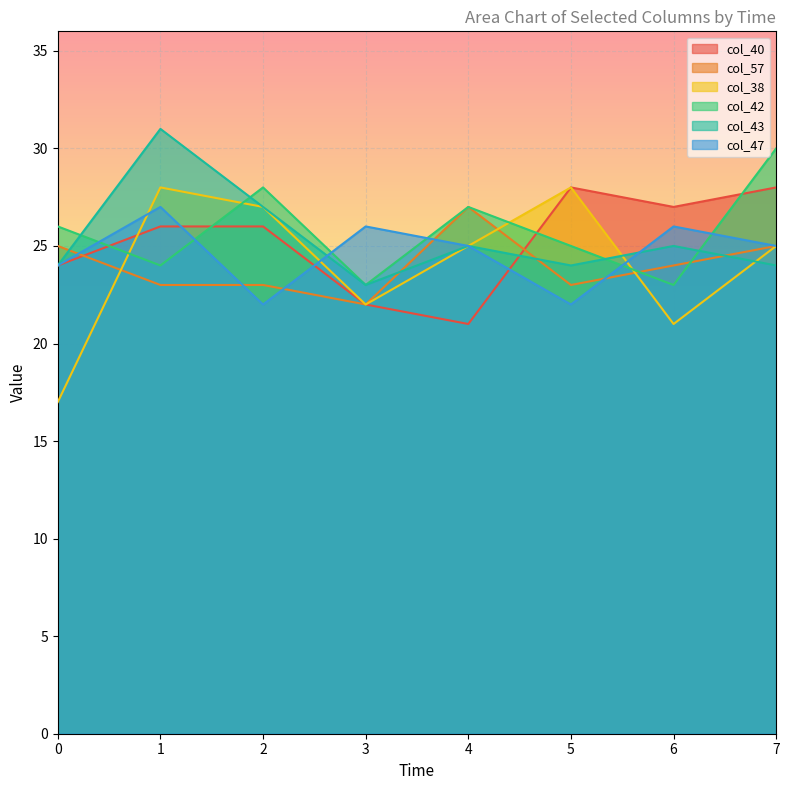

Reading left to right, transcribe all the data shown in this chart.

col_40: 0=24	1=26	2=26	3=22	4=21	5=28	6=27	7=28
col_57: 0=25	1=23	2=23	3=22	4=27	5=23	6=24	7=25
col_38: 0=17	1=28	2=27	3=22	4=25	5=28	6=21	7=25
col_42: 0=26	1=24	2=28	3=23	4=27	5=25	6=23	7=30
col_43: 0=24	1=31	2=27	3=23	4=25	5=24	6=25	7=24
col_47: 0=24	1=27	2=22	3=26	4=25	5=22	6=26	7=25